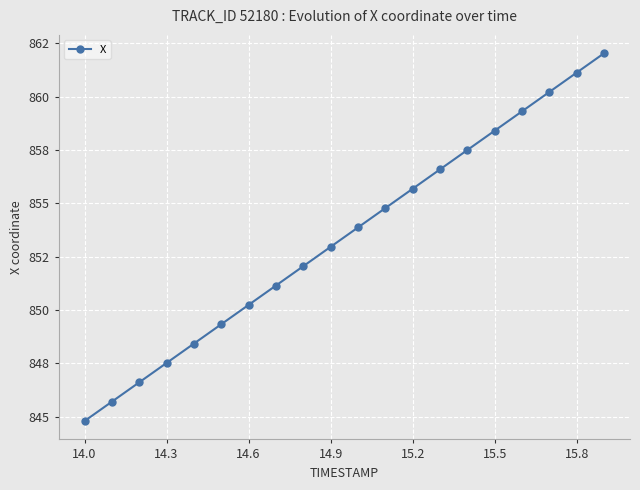

Does the chart have visible grid lines?

Yes